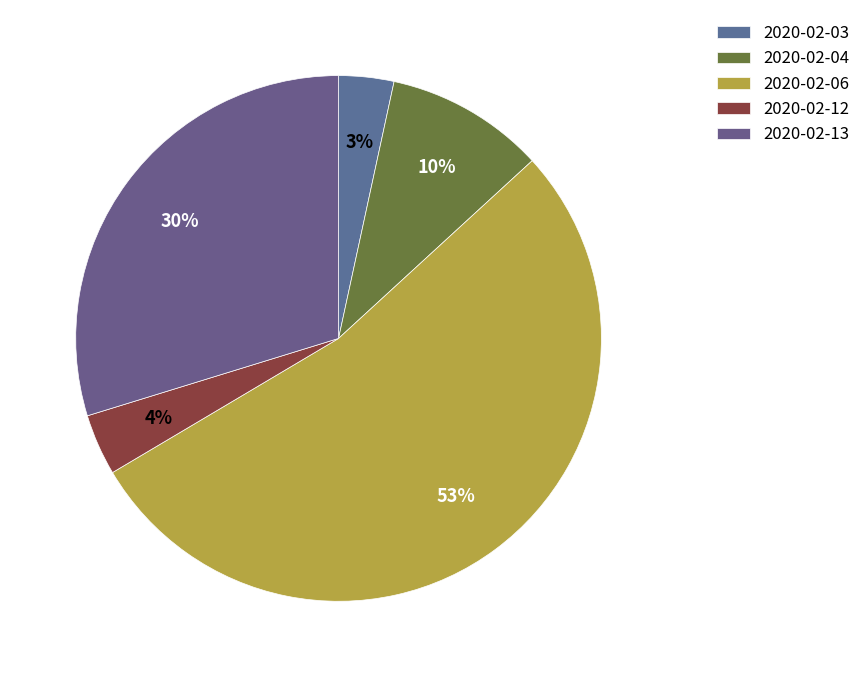

To the nearest percent, what percentage of the pie is 2020-02-03?

3%